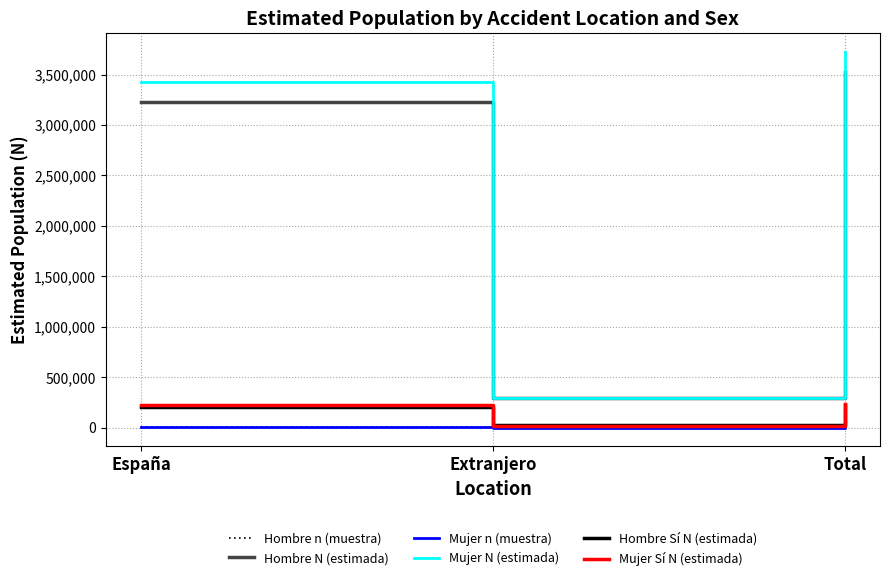

Is the value of Hombre n (muestra) at Total greater than the value of Mujer N (estimada) at Total?

No